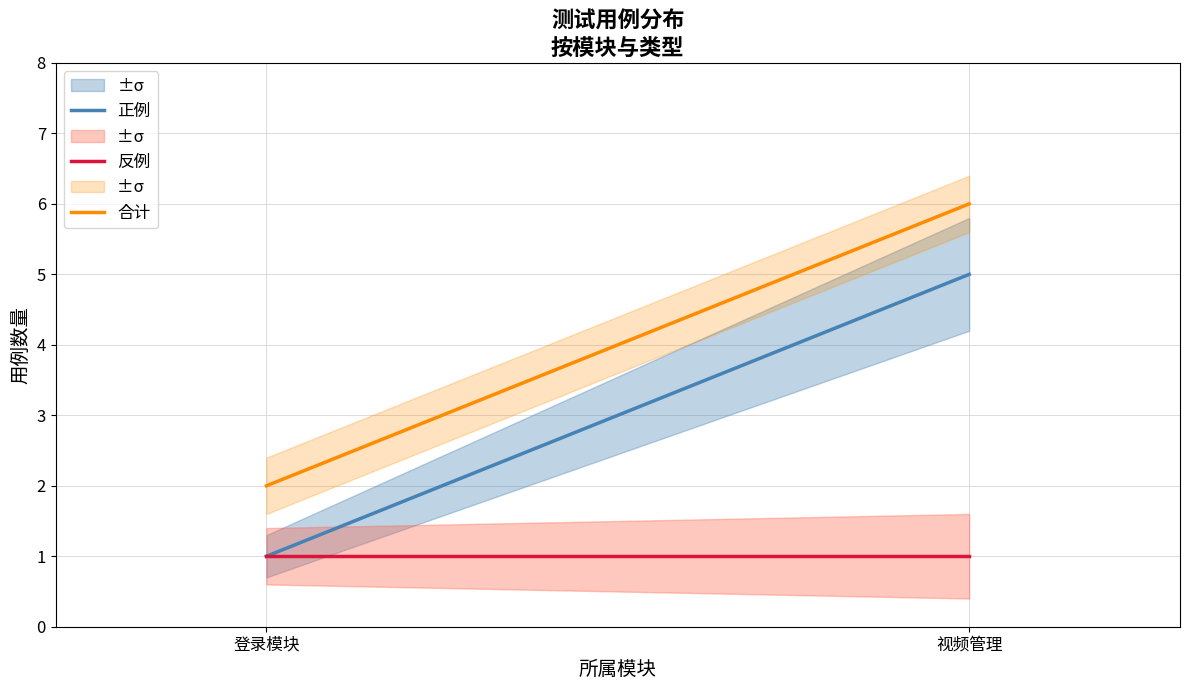

List the series in order of their peak value, highest first.

合计, 正例, 反例